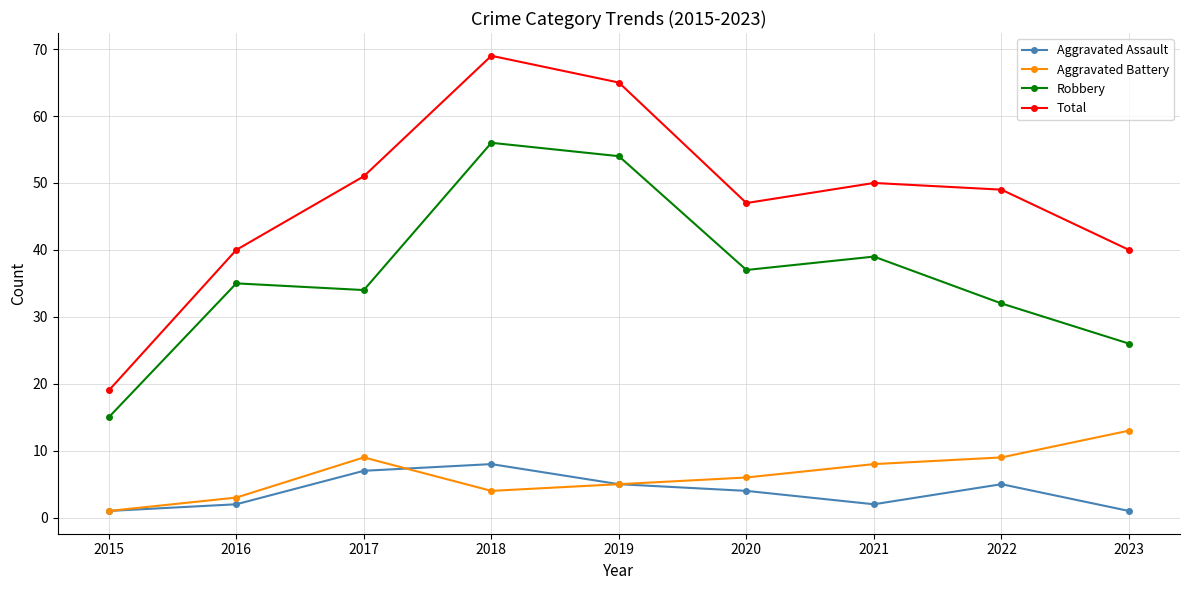

What is the spread (max minus min) of values at 2021?

48